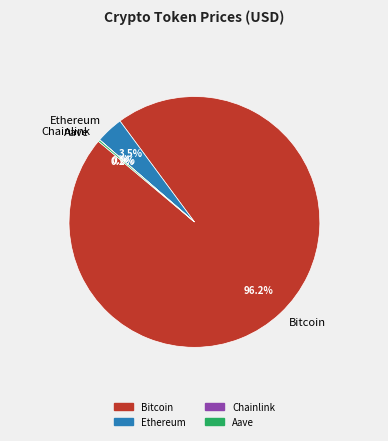

Which category has the biggest portion of the pie?

Bitcoin